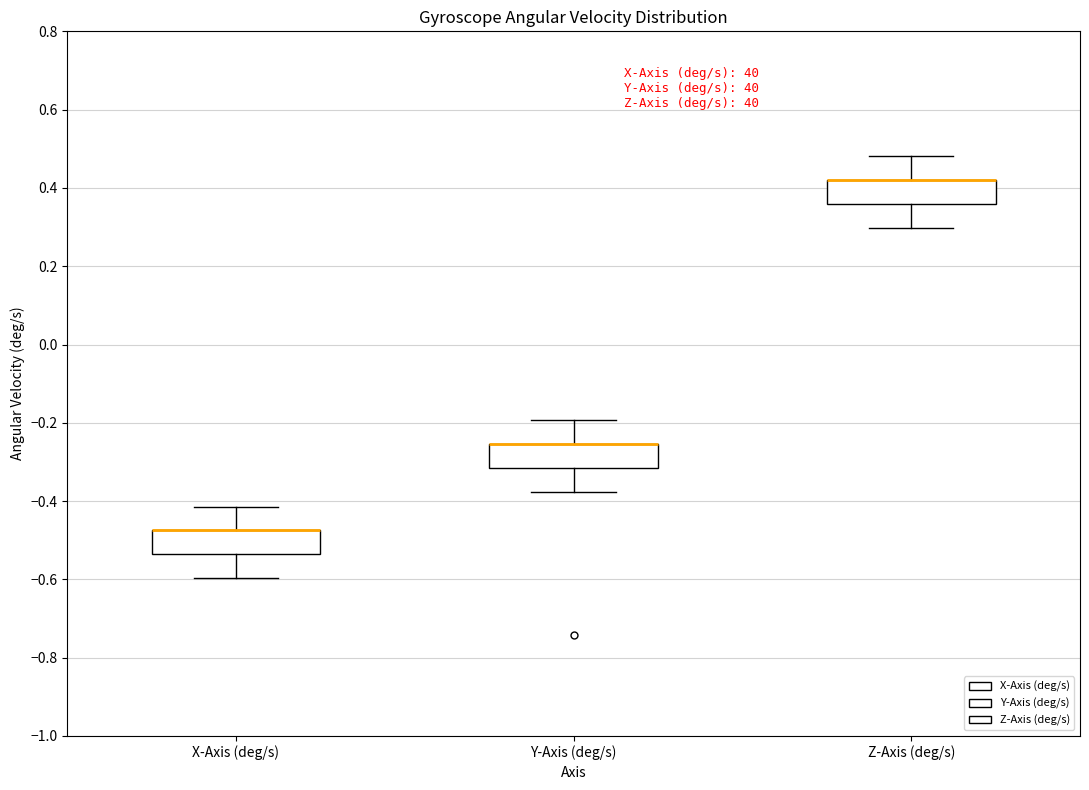

Reading left to right, read every box against the y-axis: the position of its median line, the range the box covers, and the ends of its whiskers. The values are not printed on the chart, so give them approximately, as read against the axis.

X-Axis (deg/s): median -0.48 (drawn on the box's upper edge), box -0.54 to -0.48, whiskers -0.60 to -0.42
Y-Axis (deg/s): median -0.26 (drawn on the box's upper edge), box -0.32 to -0.26, whiskers -0.38 to -0.20
Z-Axis (deg/s): median 0.42 (drawn on the box's upper edge), box 0.36 to 0.42, whiskers 0.30 to 0.48